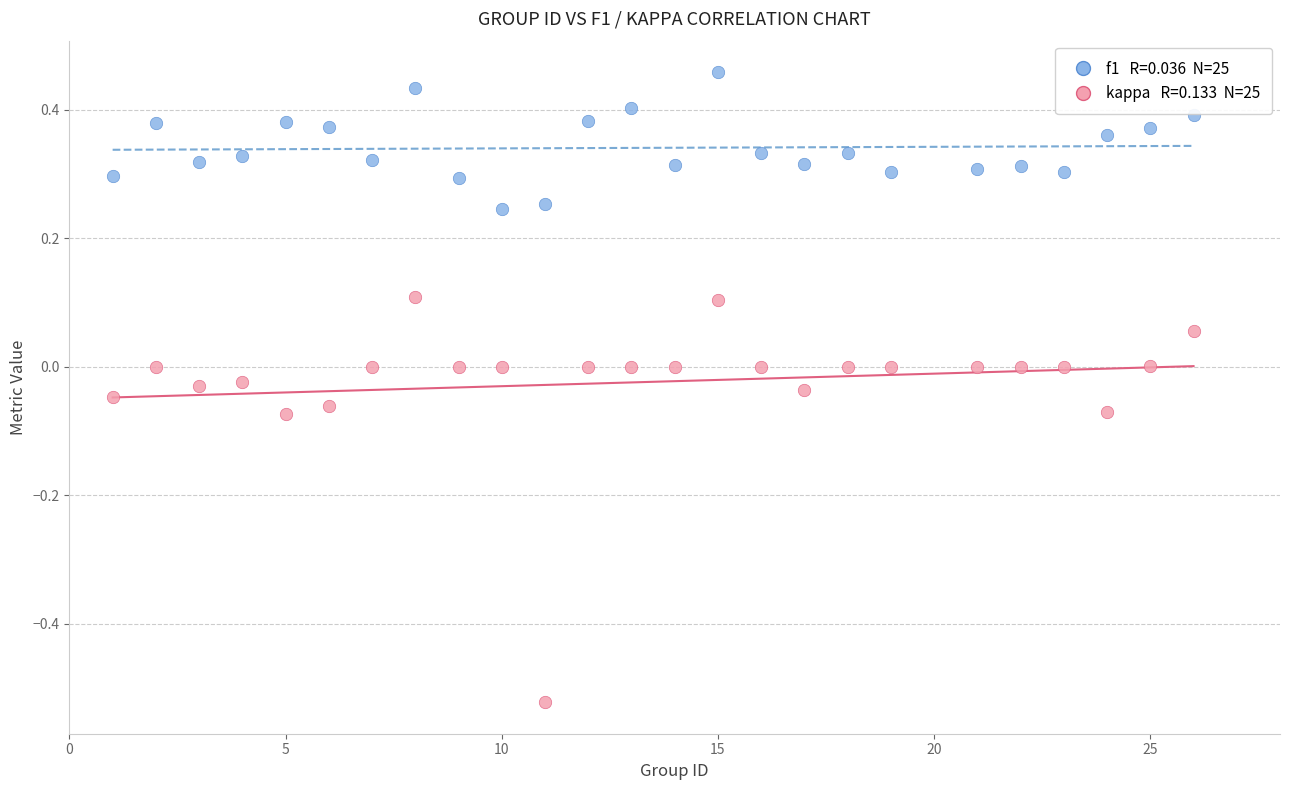

Across all data points, what is the range of X values (max minus min)?

25.0